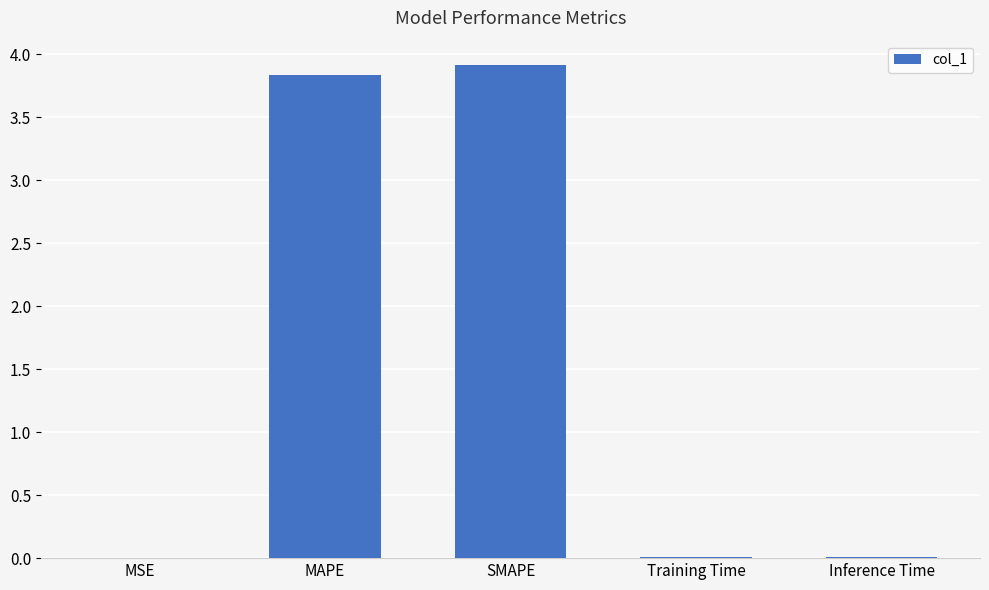

The chart shows a value of 0.0 at MSE. True or false?

True